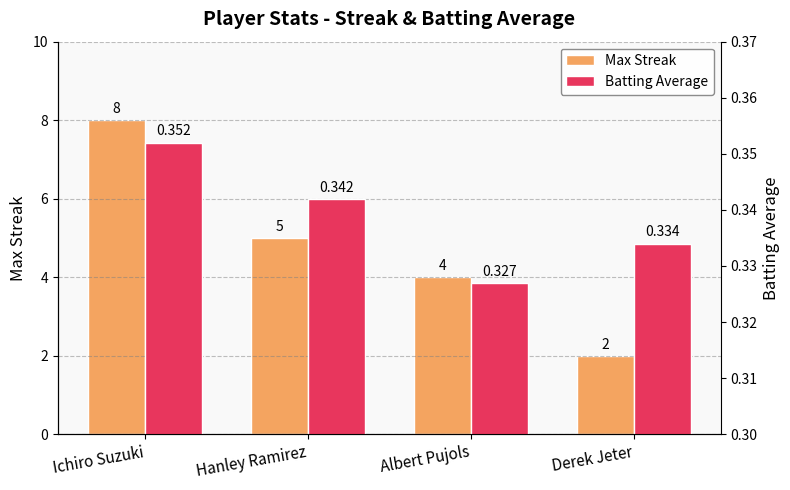

At how many categories does at least one series exceed 0?

4